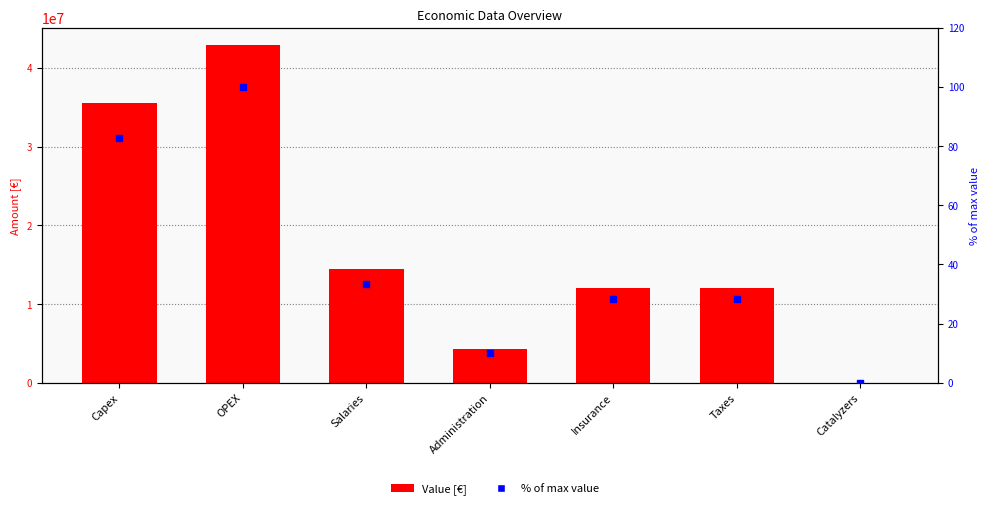

Which series contains the lowest Y value?

% of max value